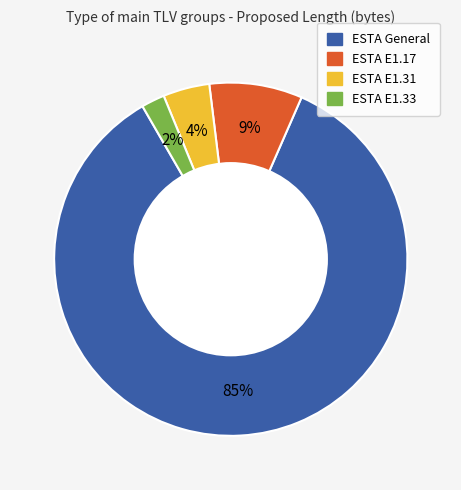

What is the majority slice?

ESTA General